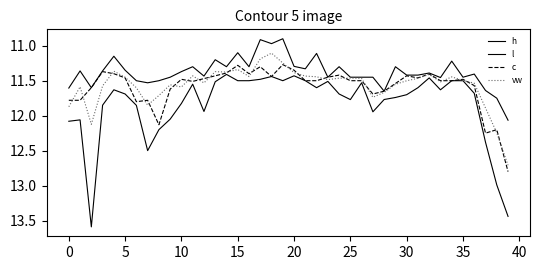

What is the difference between the maximum and minimum values in the vw series?

1.6